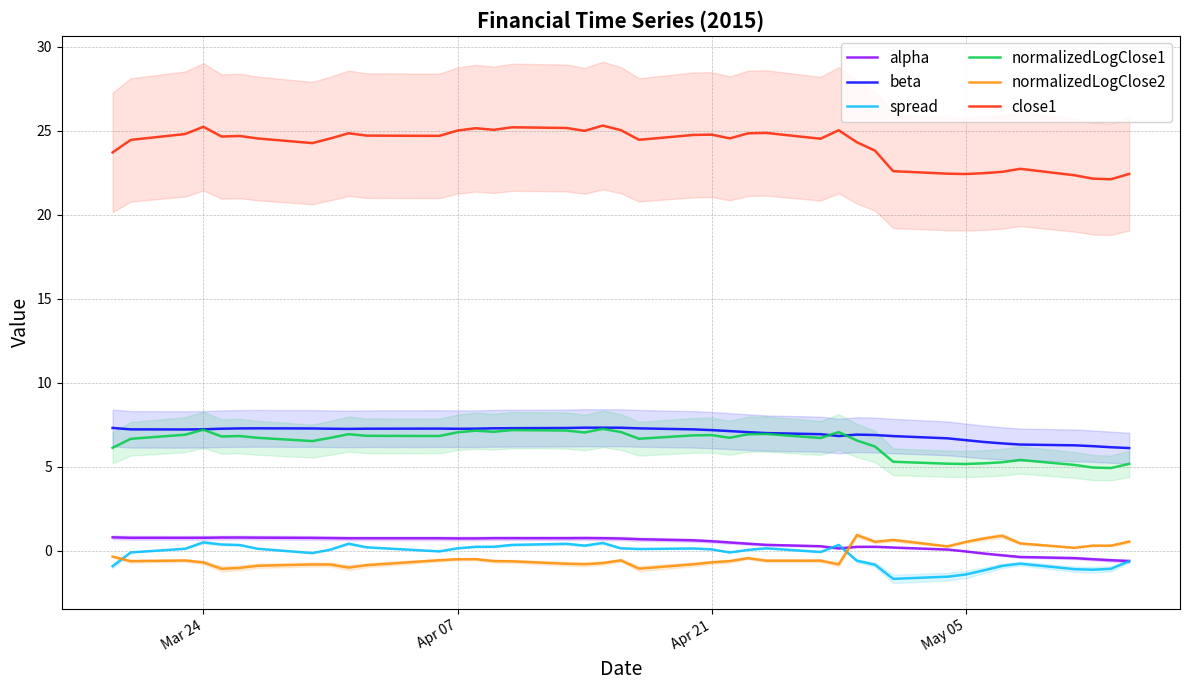

Rank the series by their maximum value, from lowest to highest.

spread, alpha, normalizedLogClose2, normalizedLogClose1, beta, close1